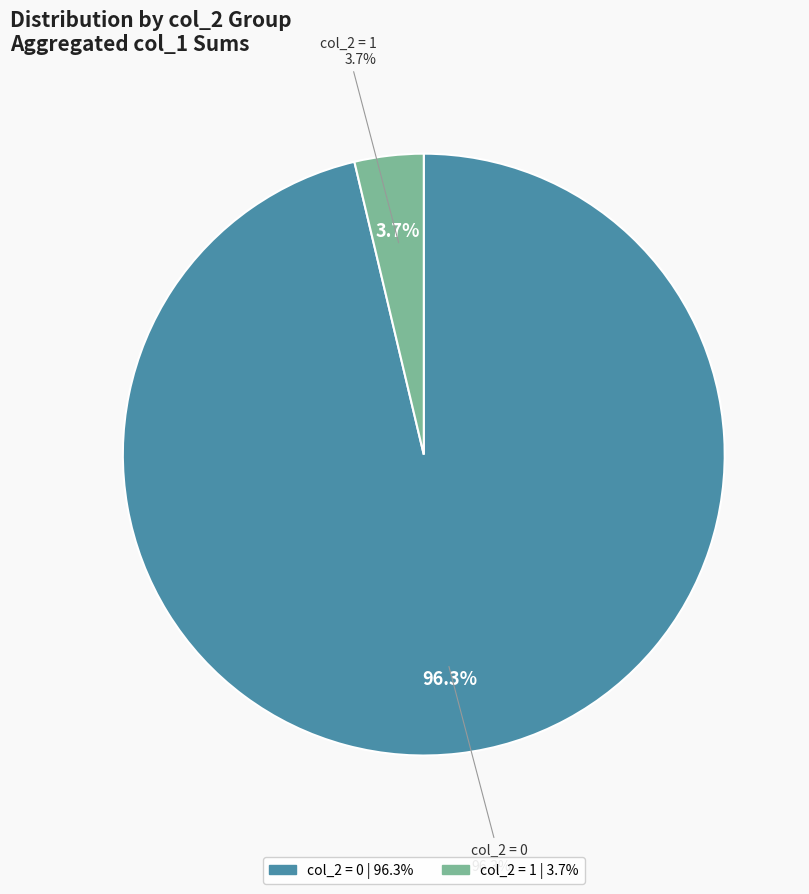

Which slice is the smallest?

col_2 = 1